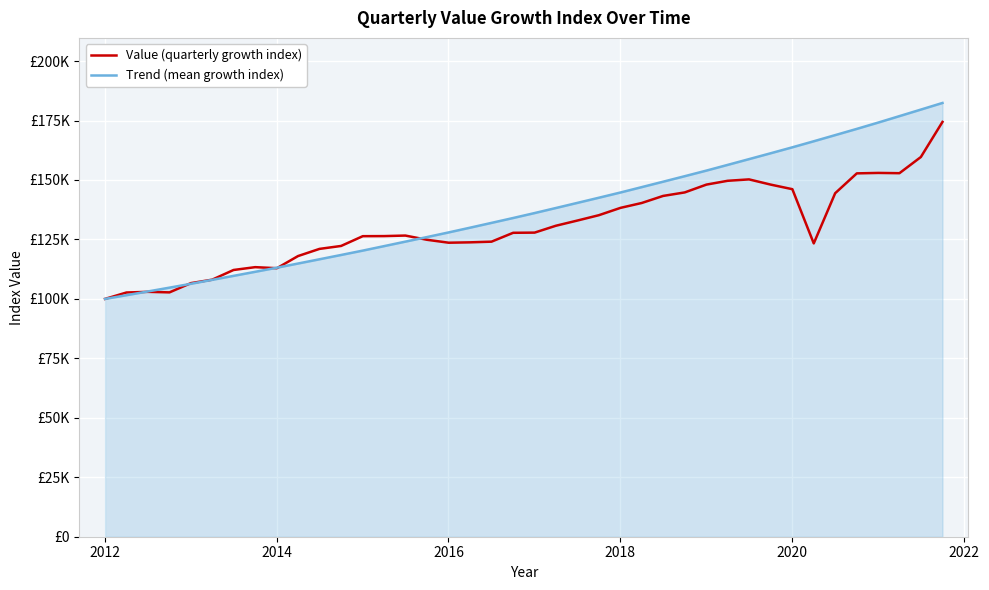

True or false: Value (quarterly growth index) has more than 0 interior local peaks.

True